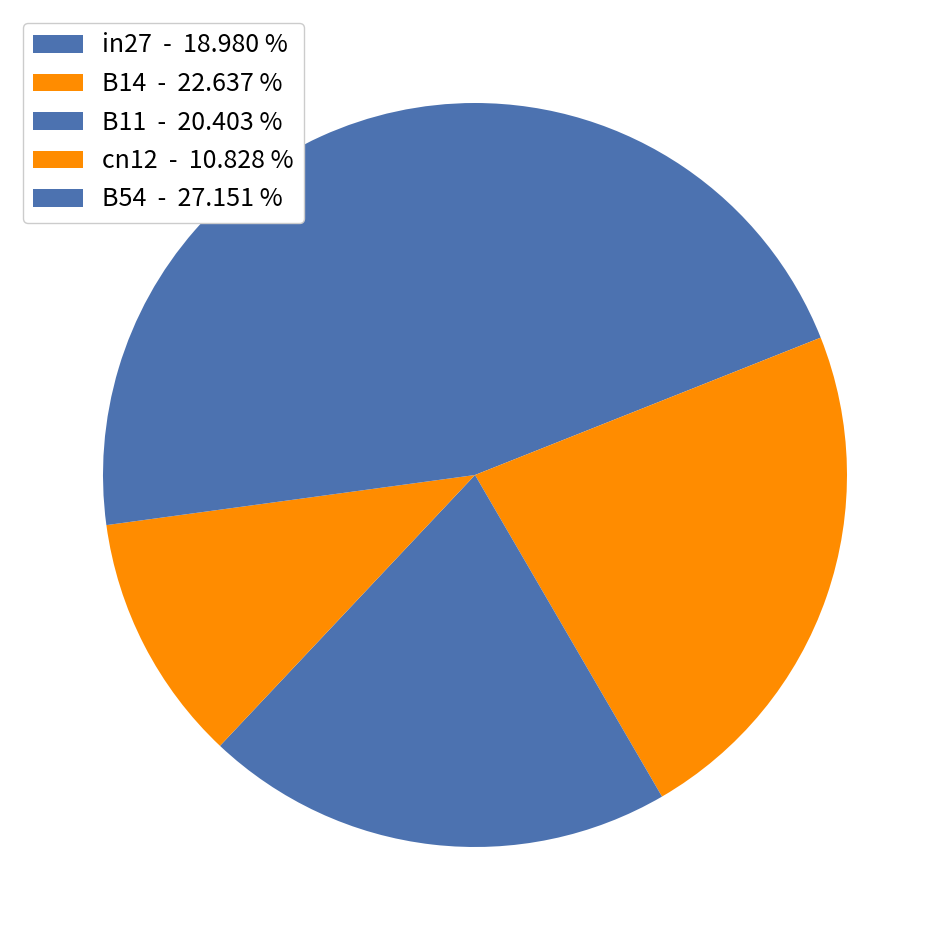

To the nearest percent, what is the combined percentage of B11 and in27?

39%